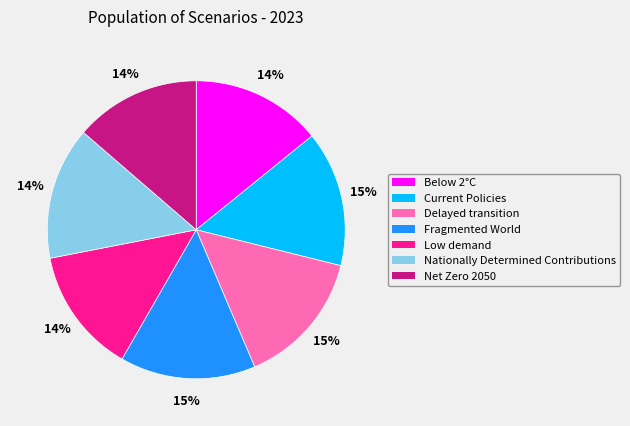

Is the sum of Delayed transition and Below 2°C greater than half?

No